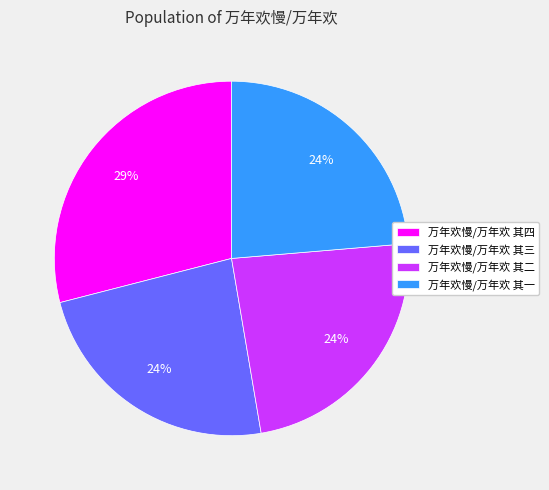

Do 万年欢慢/万年欢 其一 and 万年欢慢/万年欢 其三 together represent more than half of the pie?

No